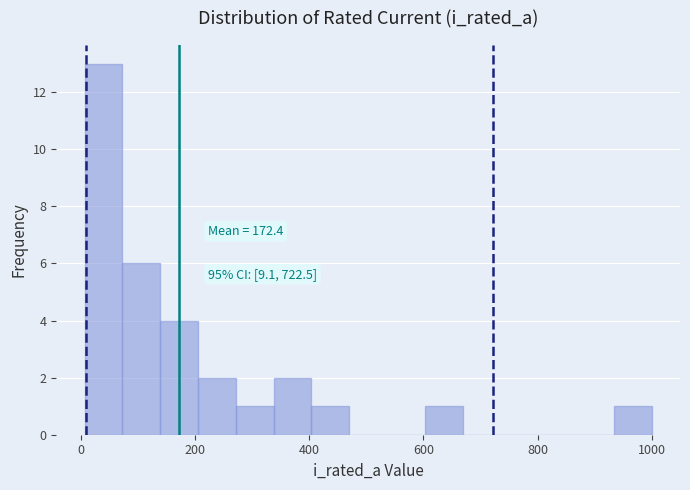

Read against the x-axis, roughly where is the centre of the tallest bar?

40